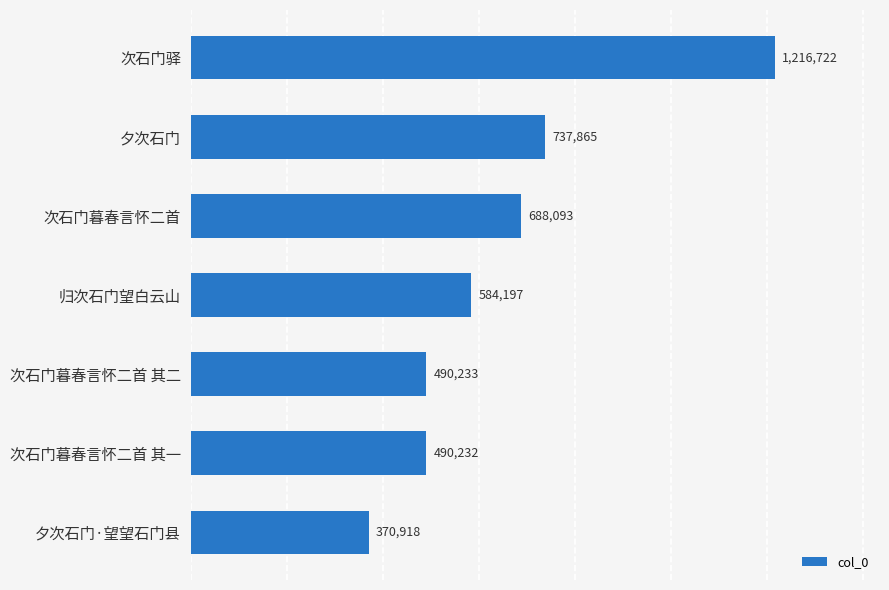

Are the bars grouped side by side (vs. stacked)?

No